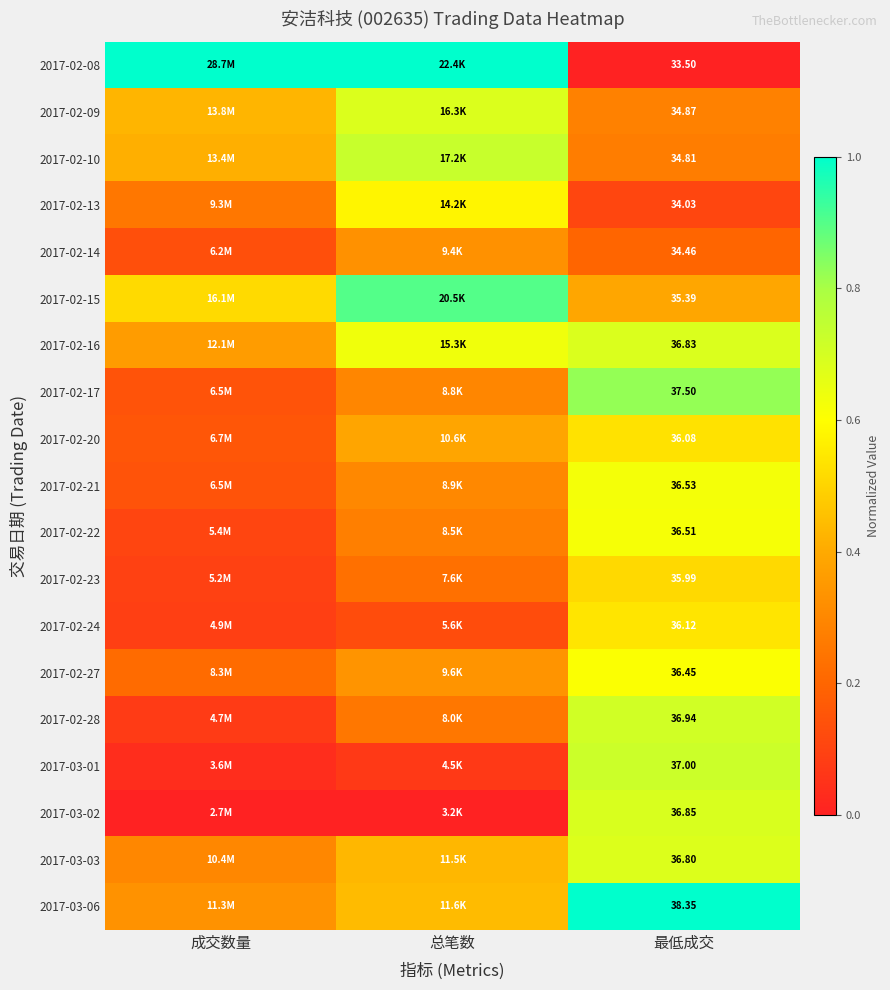

Where is 2017-02-08 nearest to the value 0?

最低成交